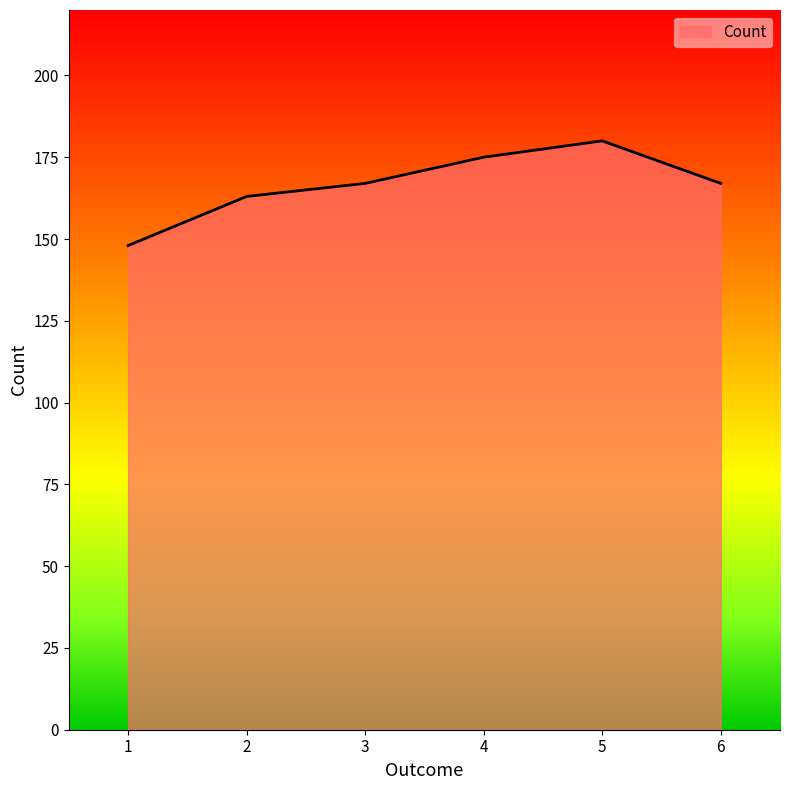

The value at 2 is 163. True or false?

True